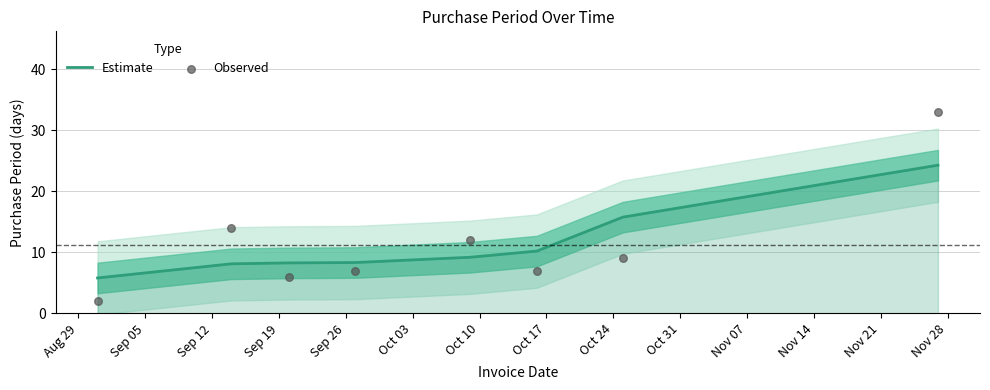

What is the total value across all series at Sep 19?

15.3